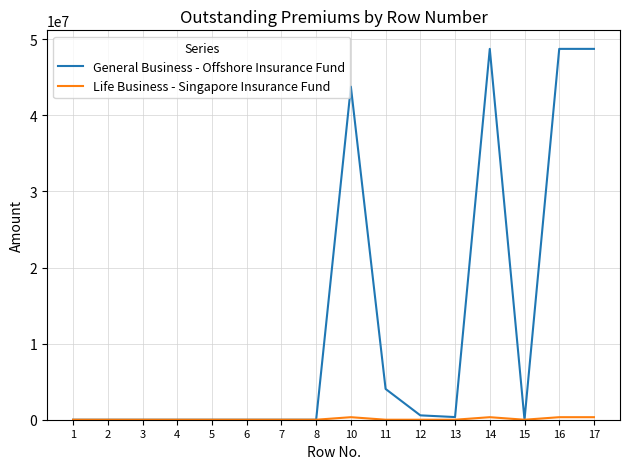

Which series has the largest total across all categories?

General Business - Offshore Insurance Fund